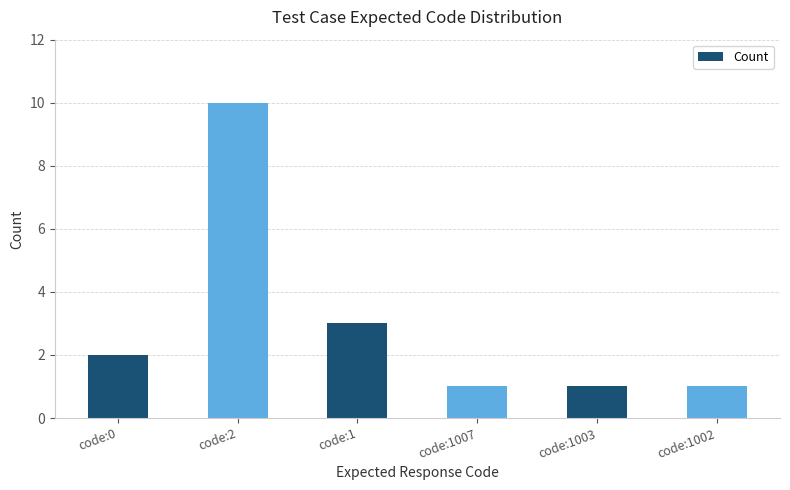

What is the average value?

3